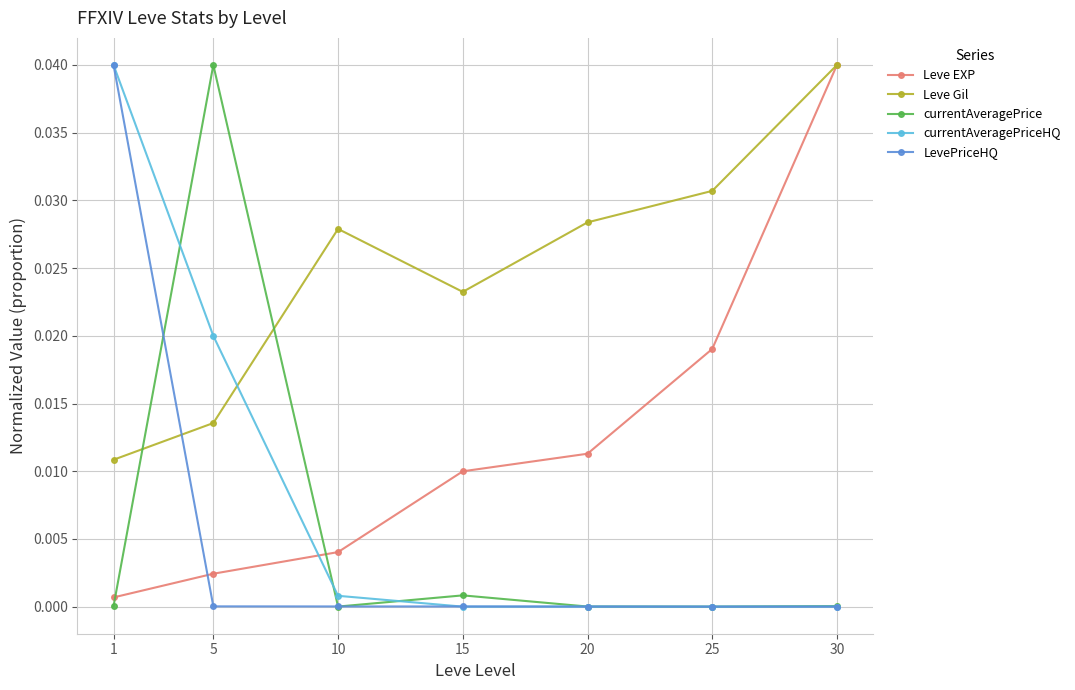

What is the total value across all series at 30?

0.1